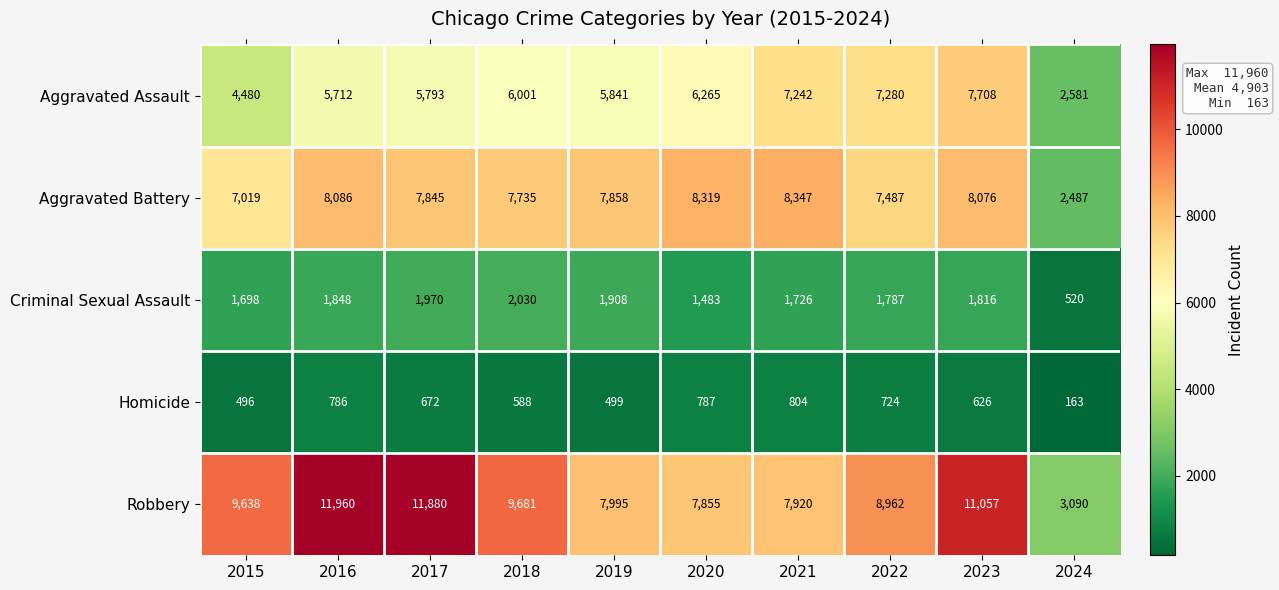

What is the sum of all Criminal Sexual Assault values?

16786